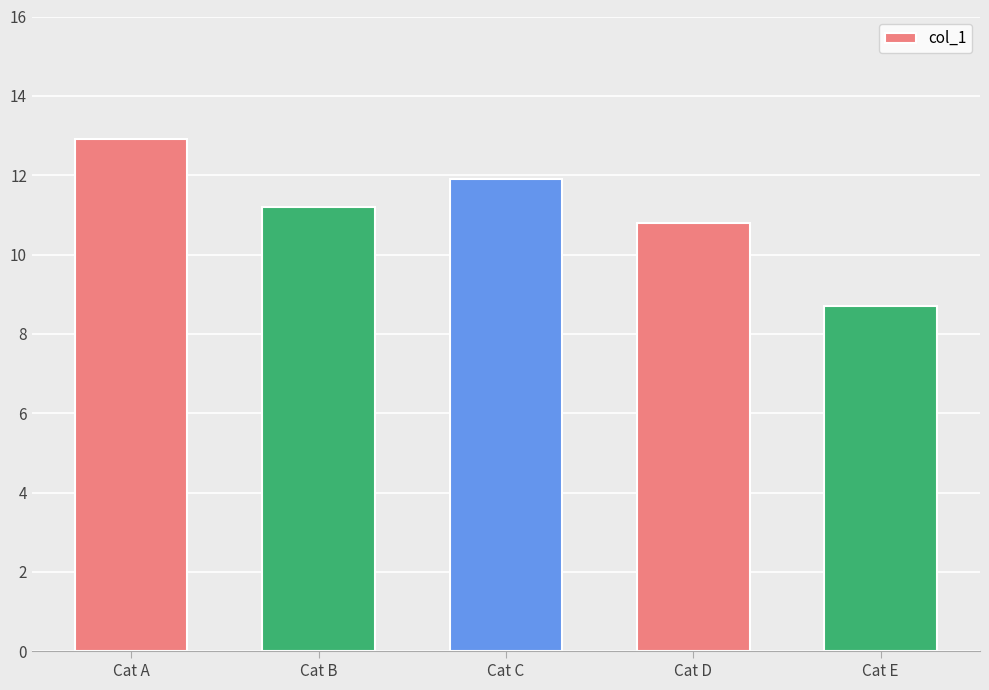

Where does the data first go above 11?

Cat A